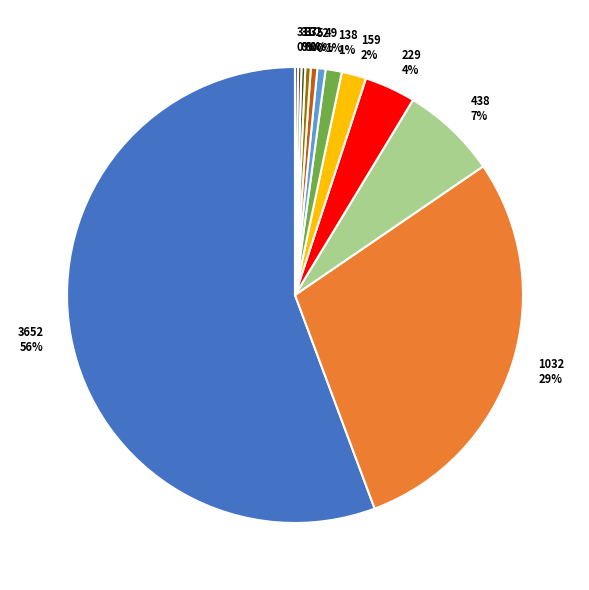

To the nearest percent, what is the average slice percentage?

8%